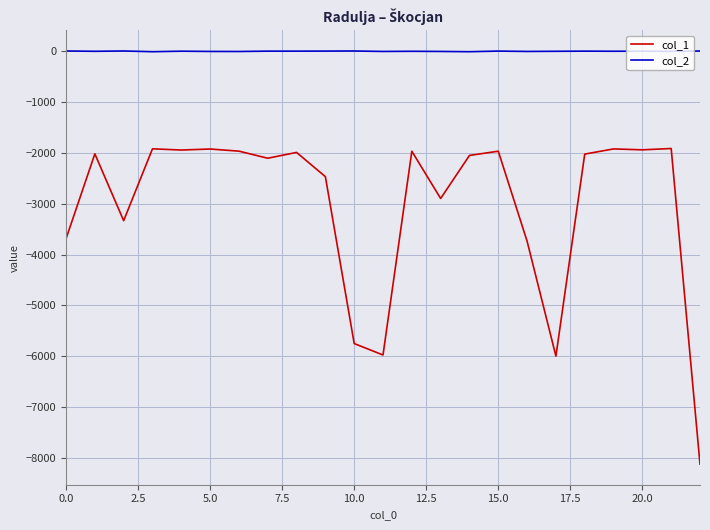

How many distinct data groups are displayed?

2